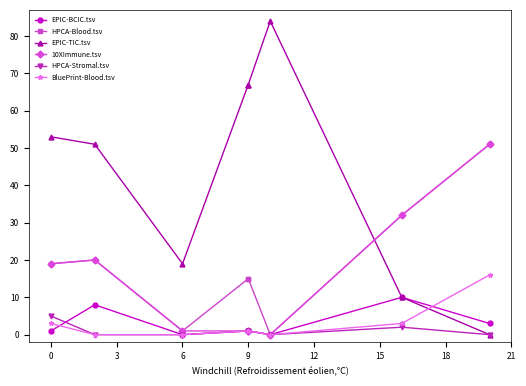

The EPIC-BCIC.tsv series shows 1 at 9. True or false?

True